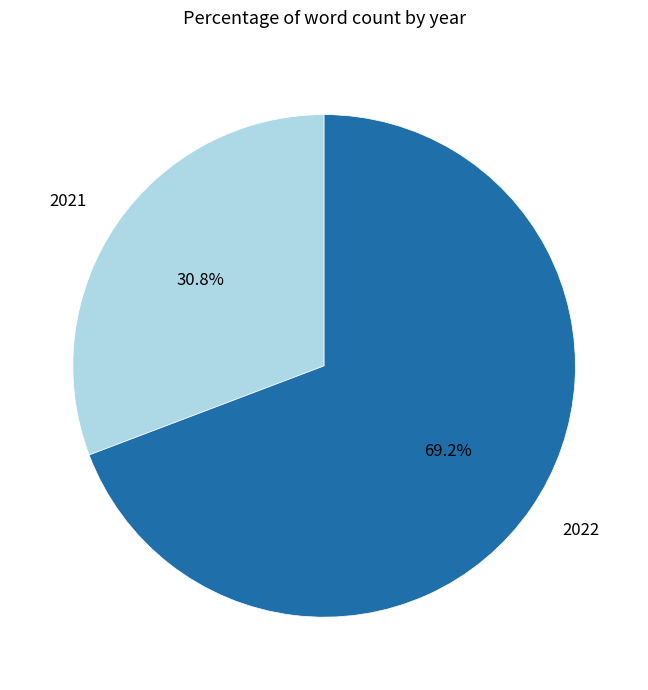

How many slices are in this pie chart?

2